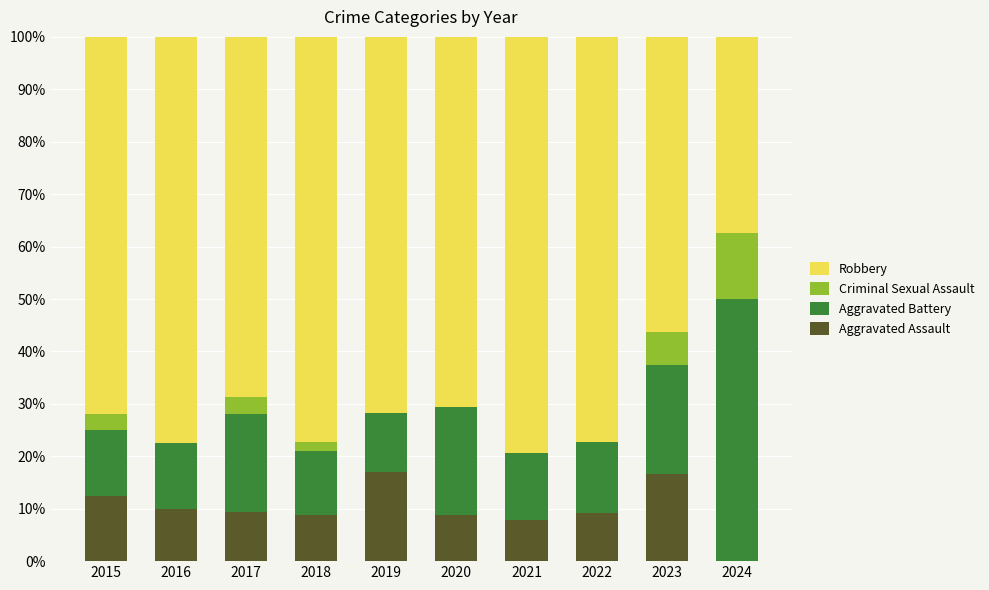

What is the total value across all series at 2015?

100.0